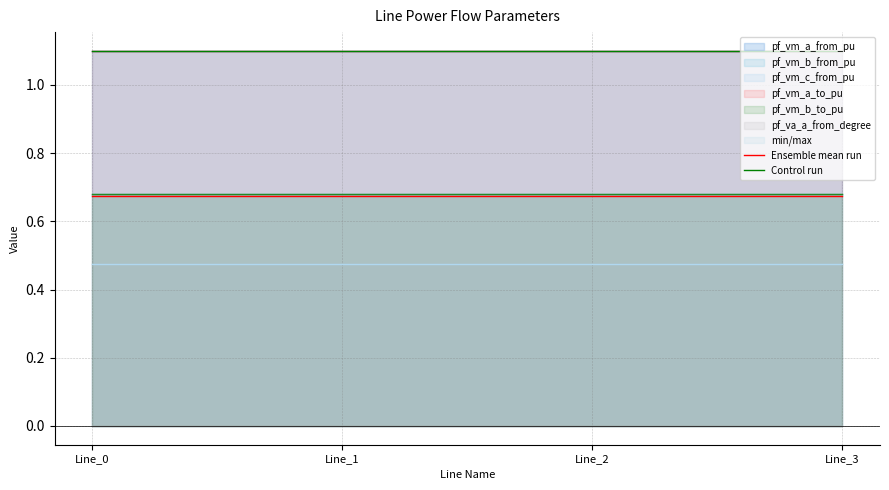

Which category has the lowest value across all series?

Line_0